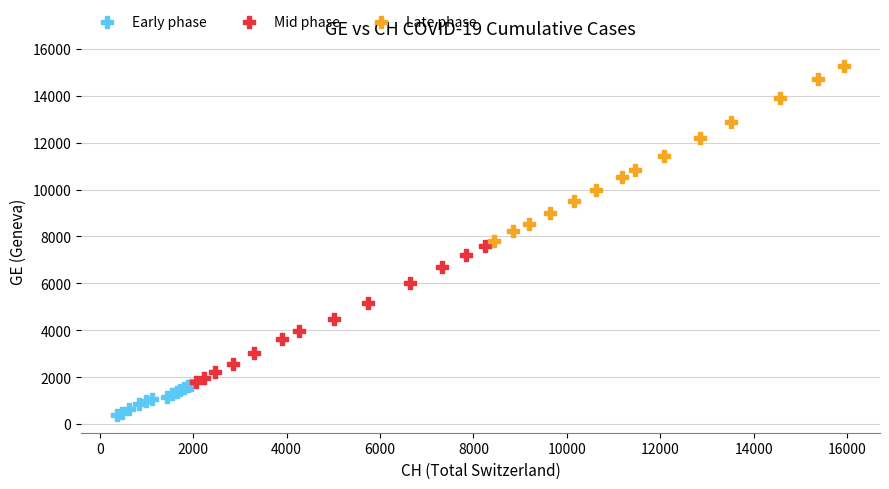

Which series has the largest Y range (max minus min)?

Late phase